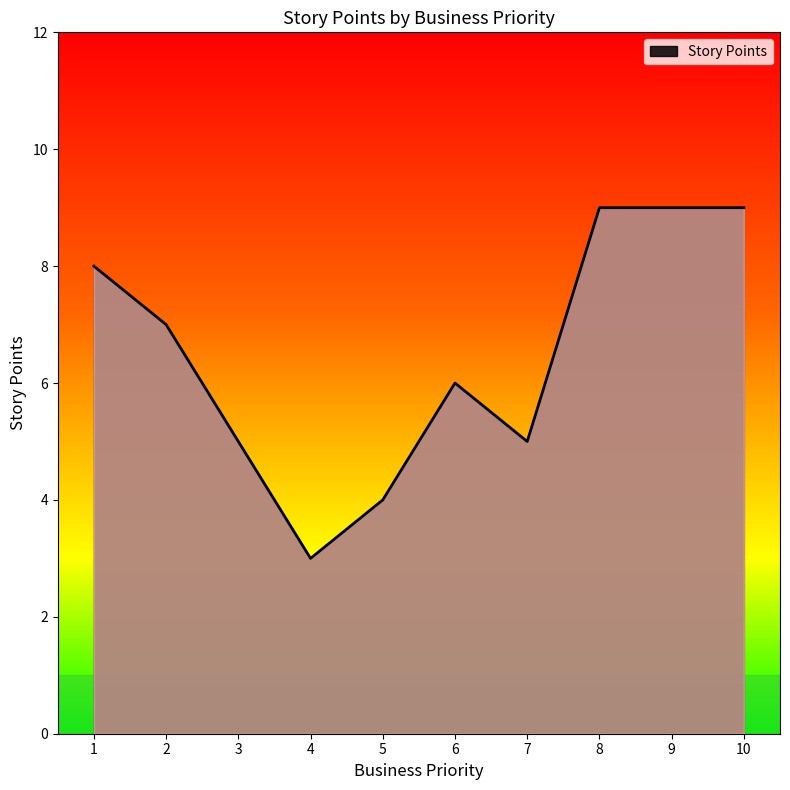

Read the value at 2.

7